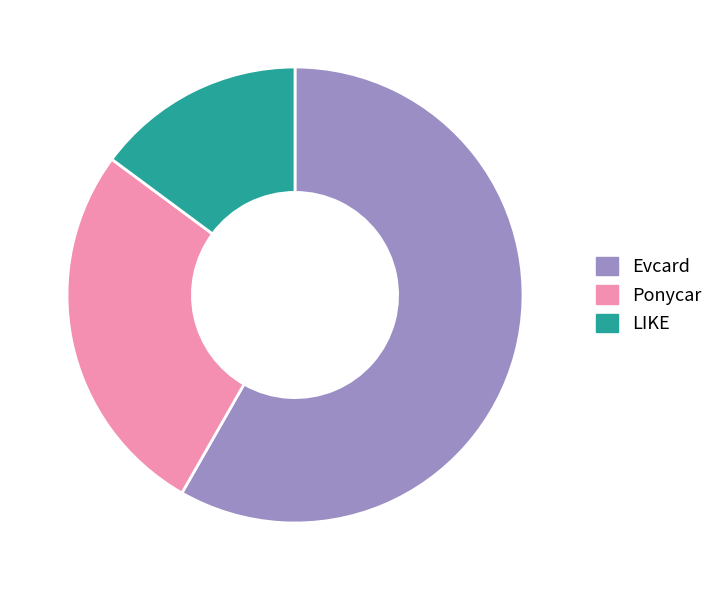

Which category accounts for the majority?

Evcard